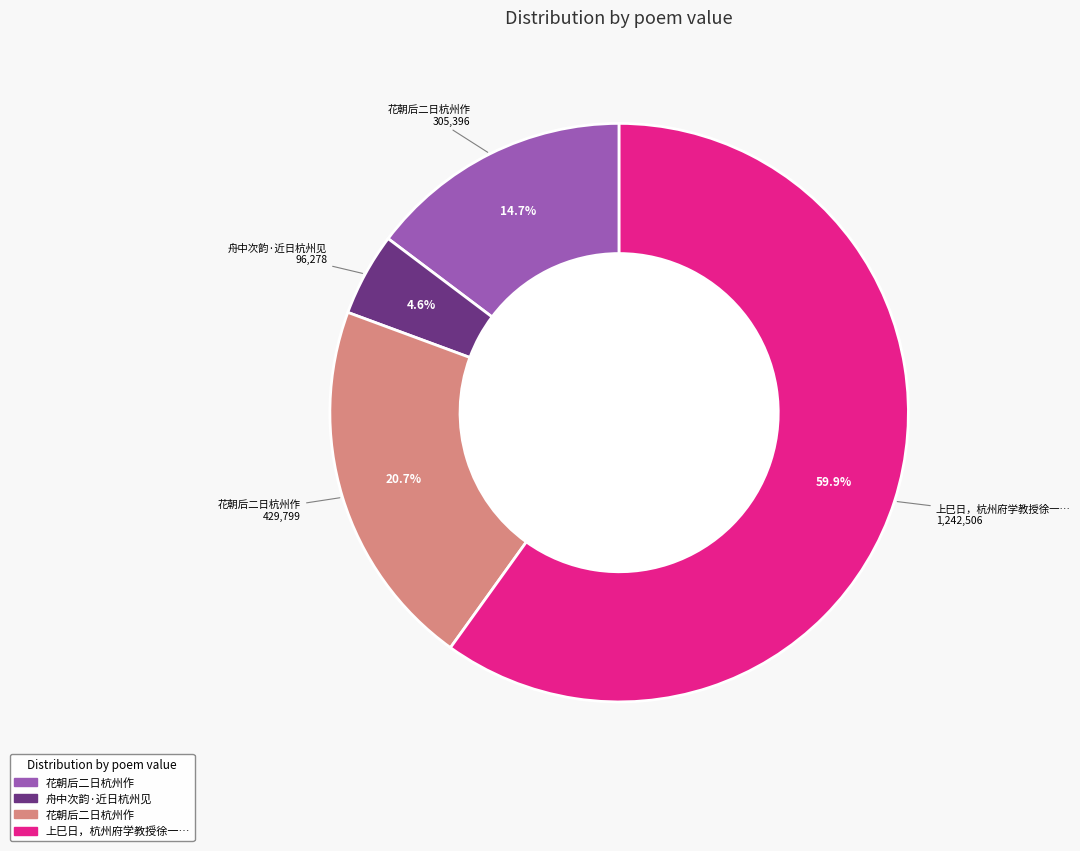

Does any single category account for the majority?

Yes